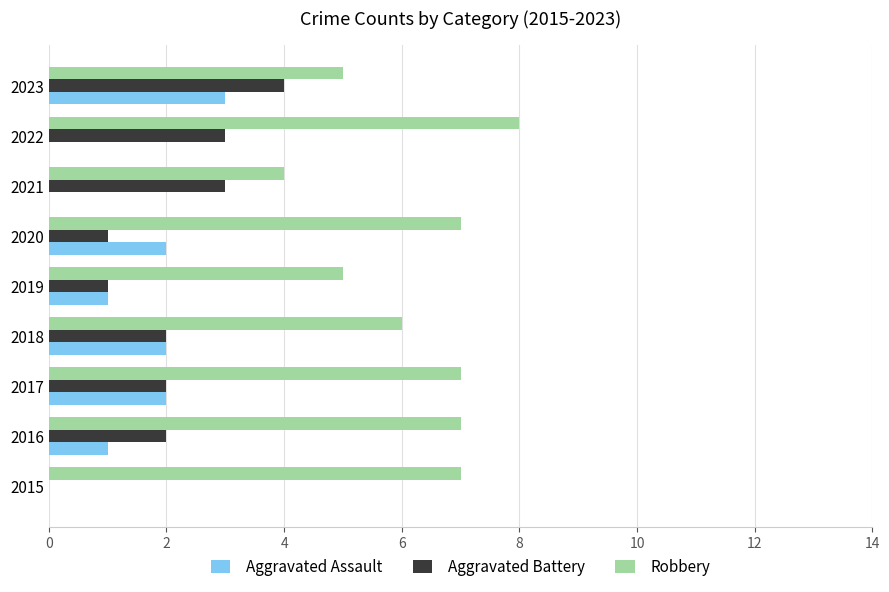

True or false: Aggravated Assault has a value of 0 at 2015.

True